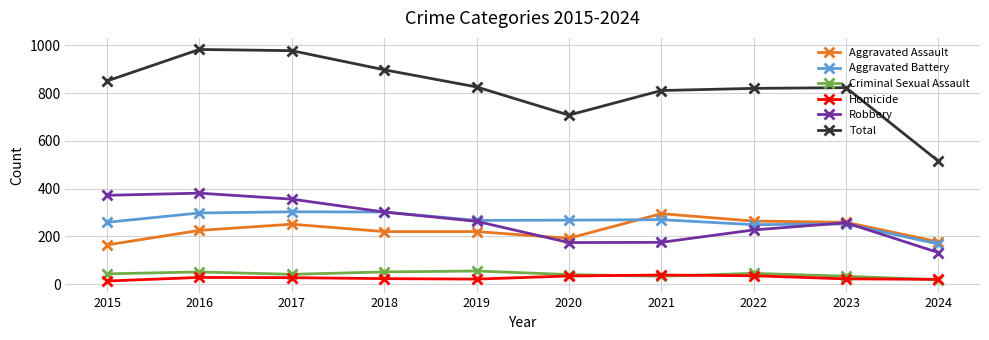

Is the value of Aggravated Battery at 2018 greater than the value of Homicide at 2021?

Yes